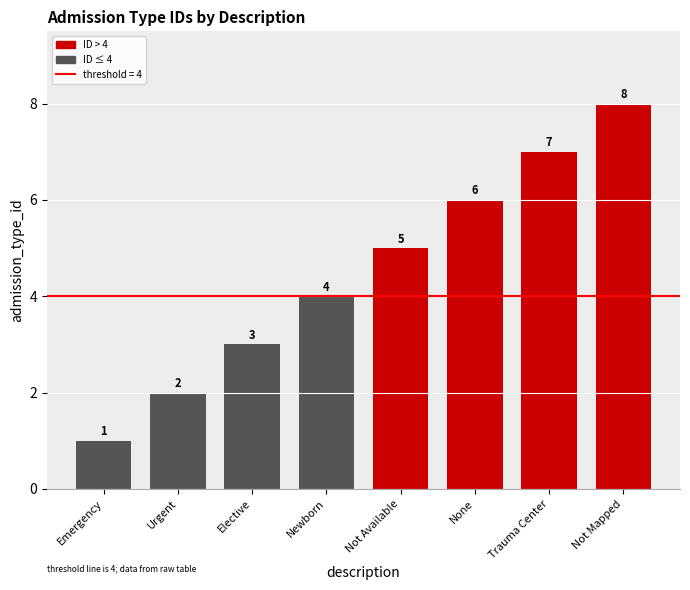

Are the bars grouped side by side (vs. stacked)?

No